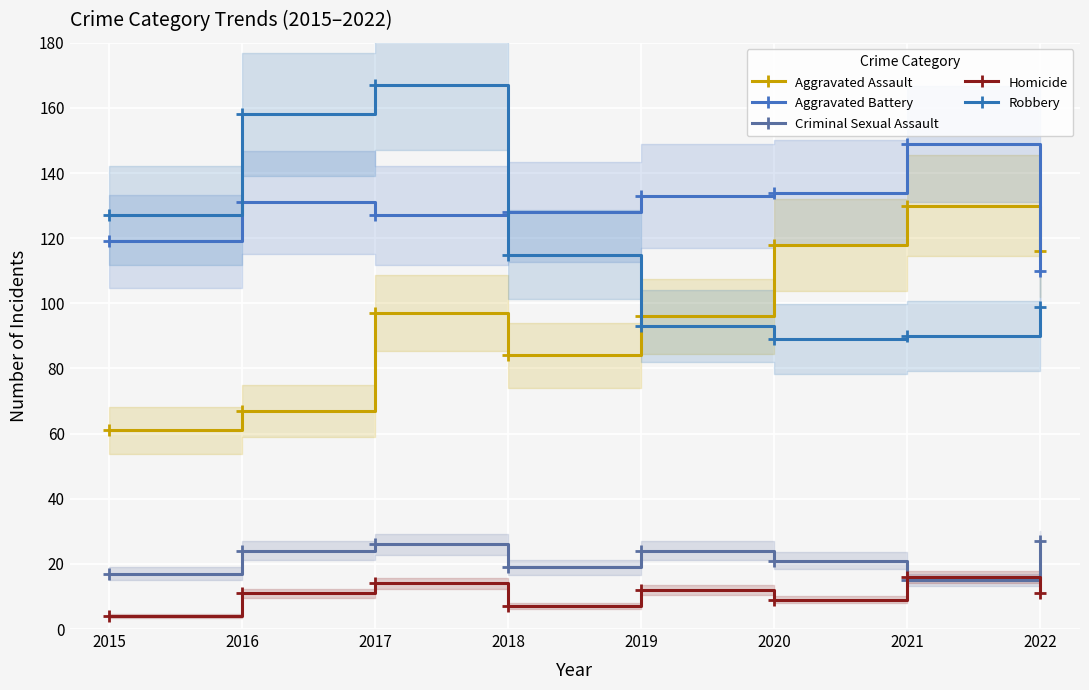

Between 2016 and 2019, which series saw the biggest shift?

Robbery